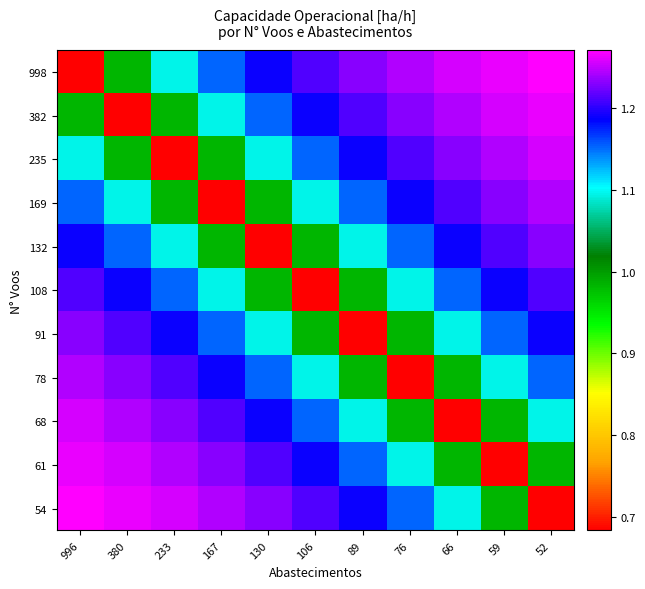

Which has a higher value, 76 or 52?

52